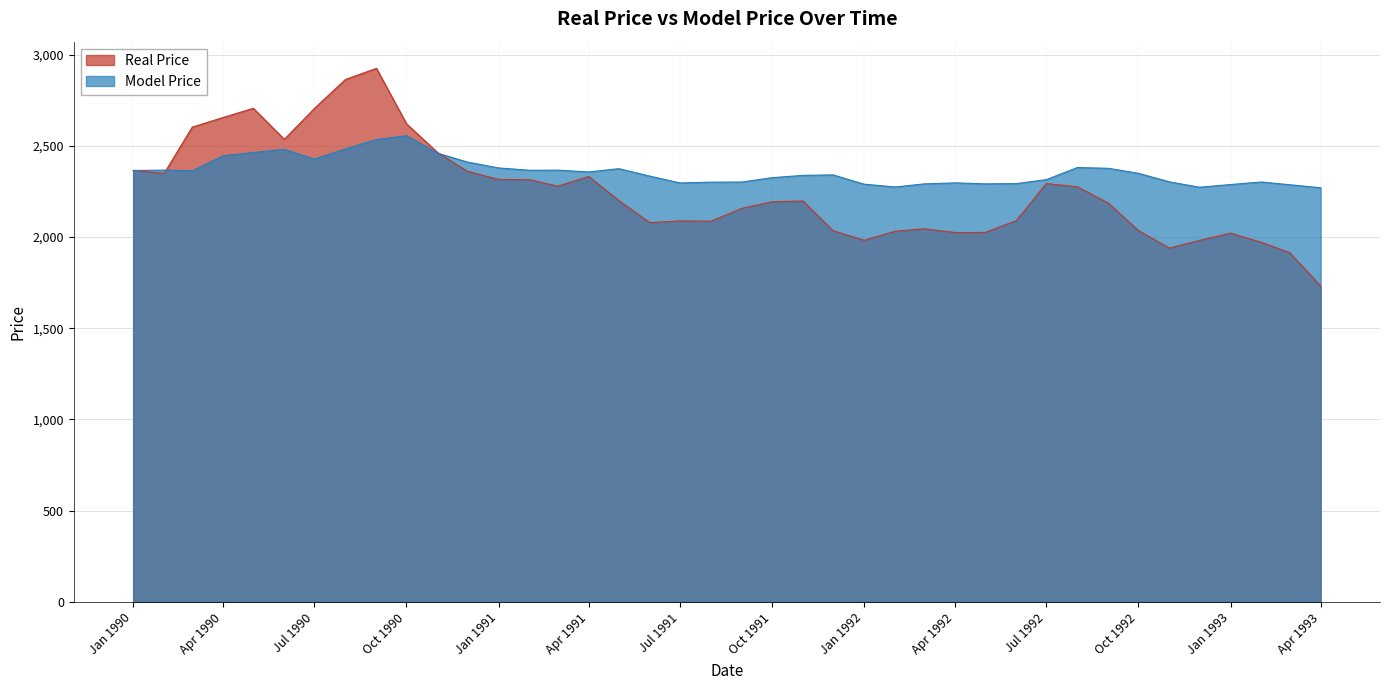

What is the spread (max minus min) of values at 1990-05-01?

242.4